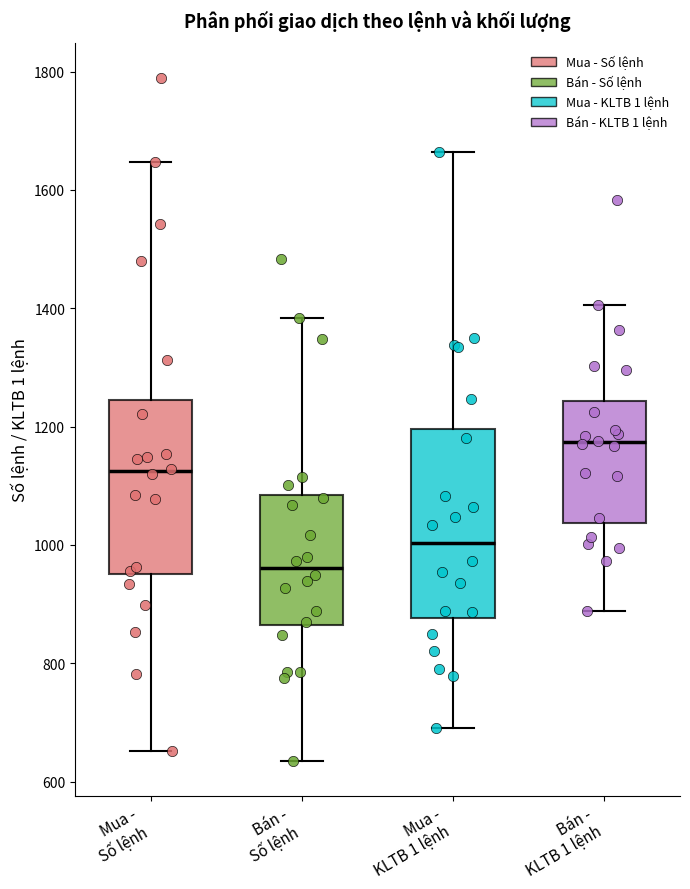

Which box's median line is the highest?

Bán - KLTB 1 lệnh